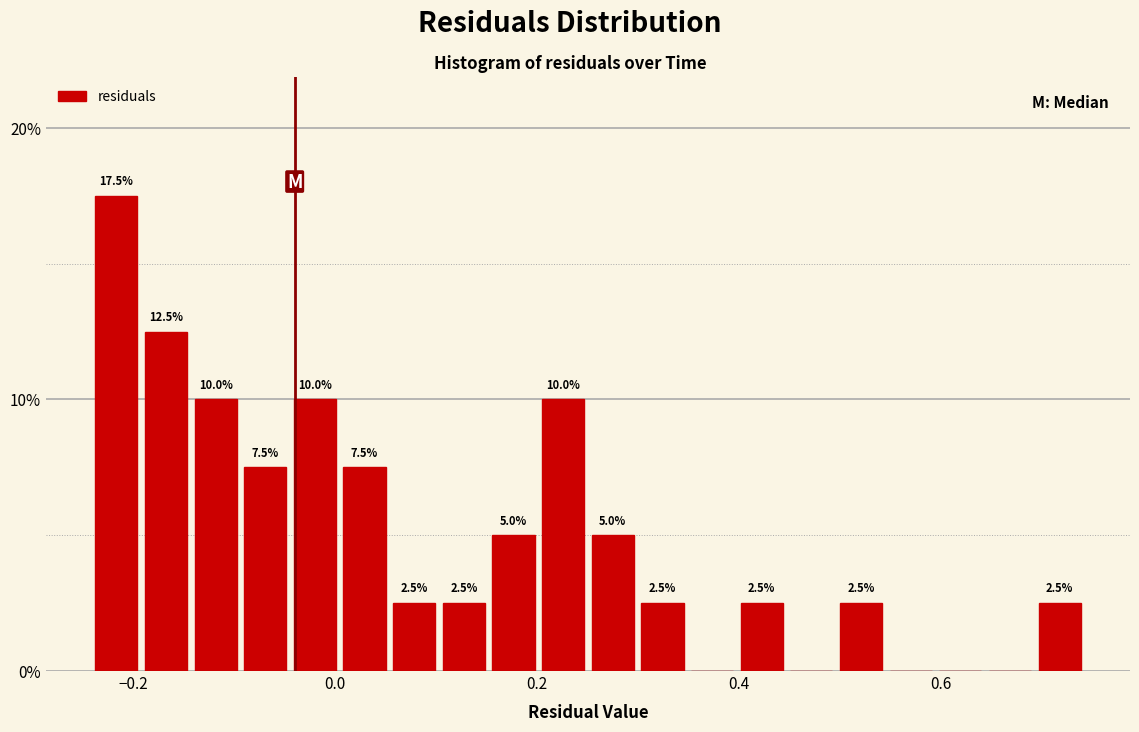

Around what value on the x-axis is the tallest bar? Give the approximate position of its centre, as read against the axis.

-0.22